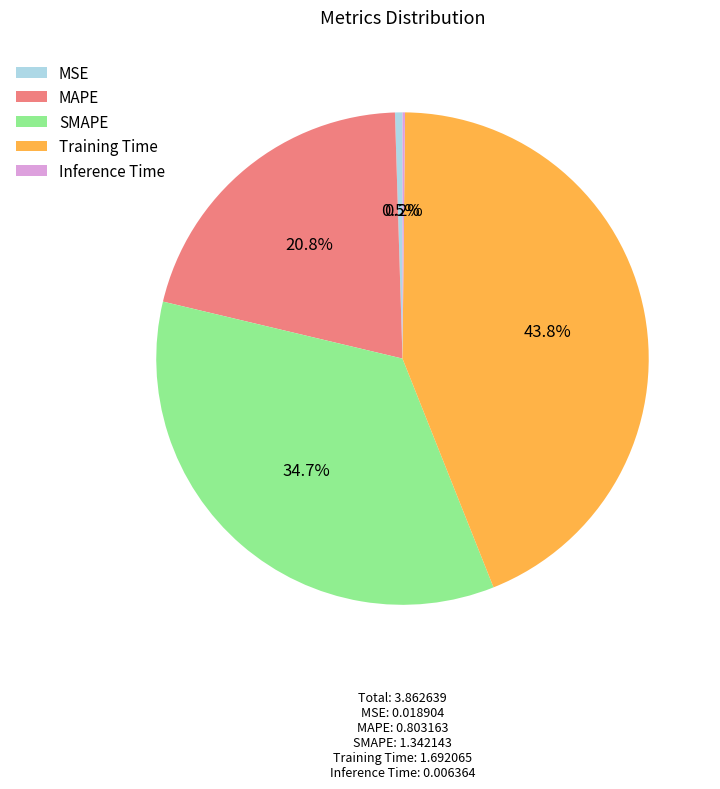

Which slice is the largest?

Training Time